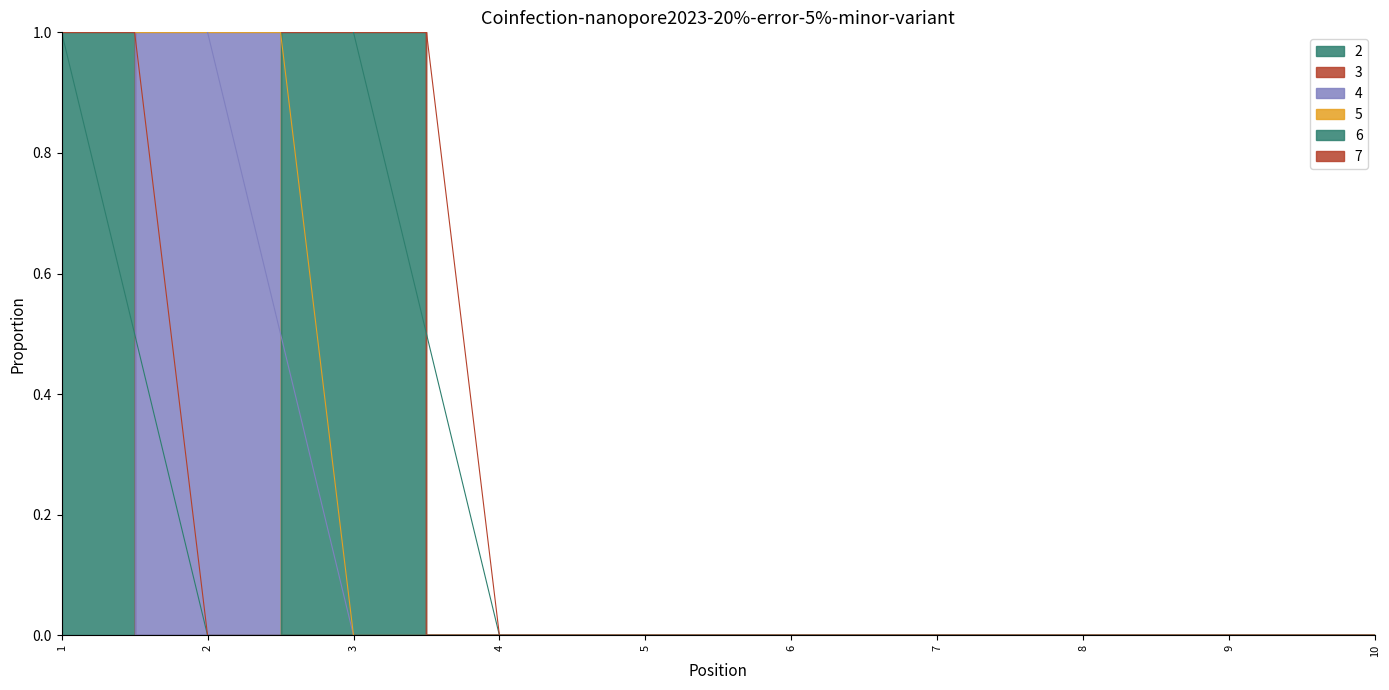

Which category has the highest value in the 2 series?

1